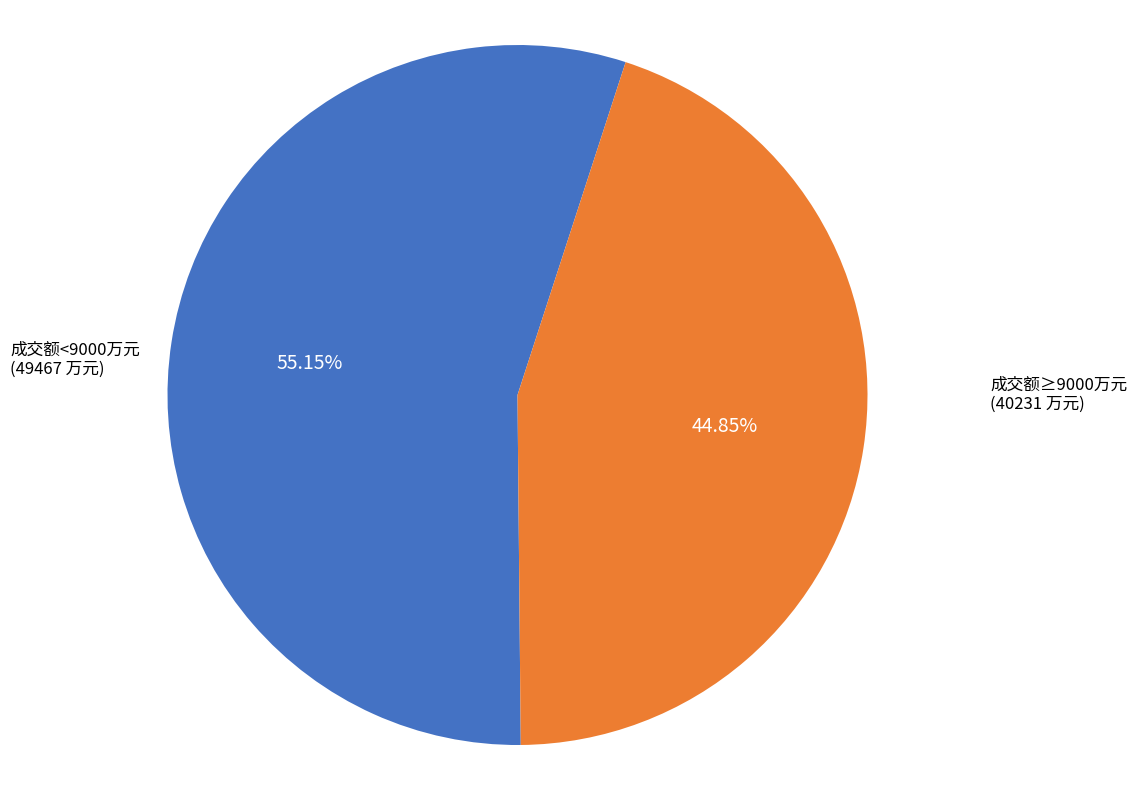

Is there a majority slice in this chart?

Yes